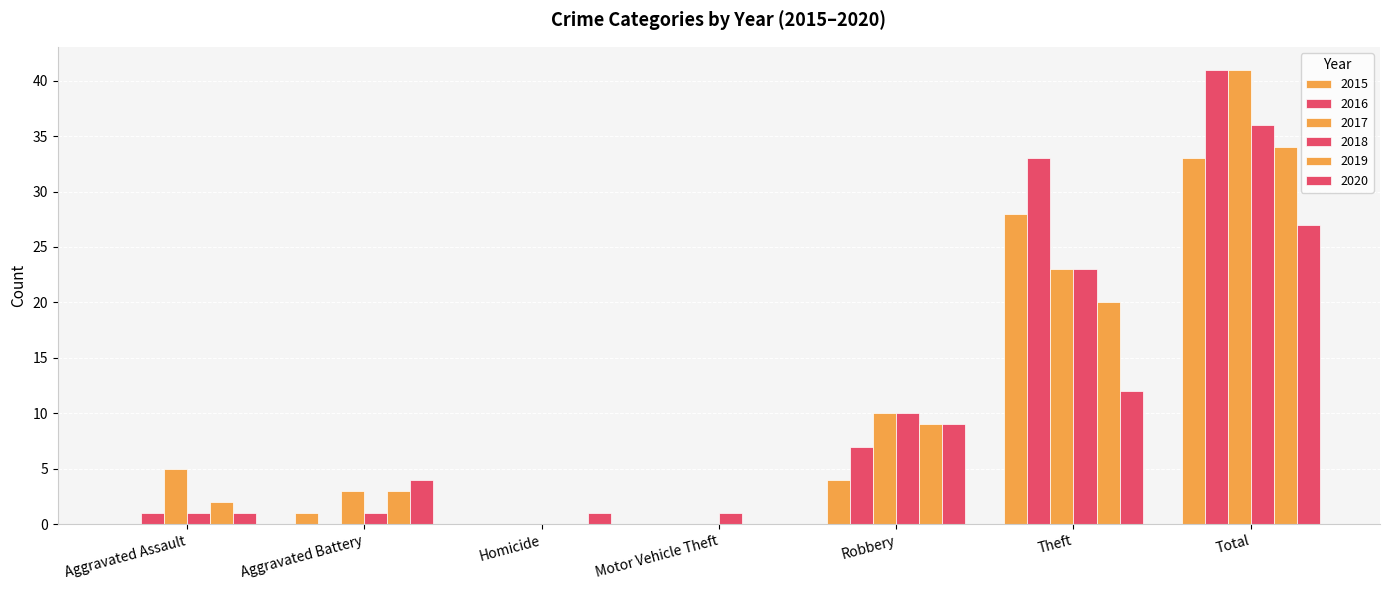

Are the bars horizontal?

No